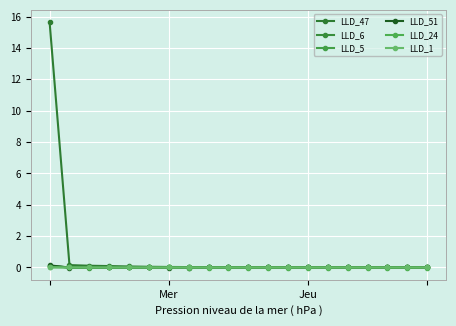

In LLD_1, how many points are higher than both neighbors (excluding endpoints)?

2